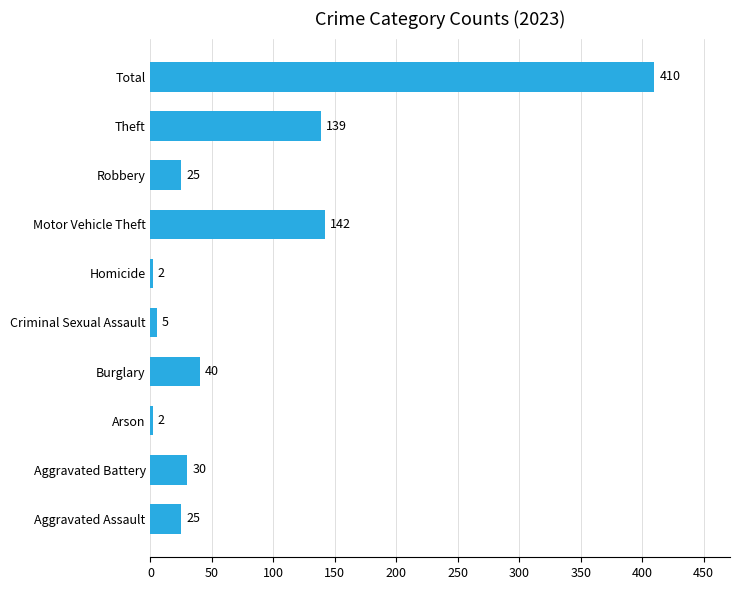

Reading bottom to top, extract all data points from this chart.

Aggravated Assault=25	Aggravated Battery=30	Arson=2	Burglary=40	Criminal Sexual Assault=5	Homicide=2	Motor Vehicle Theft=142	Robbery=25	Theft=139	Total=410